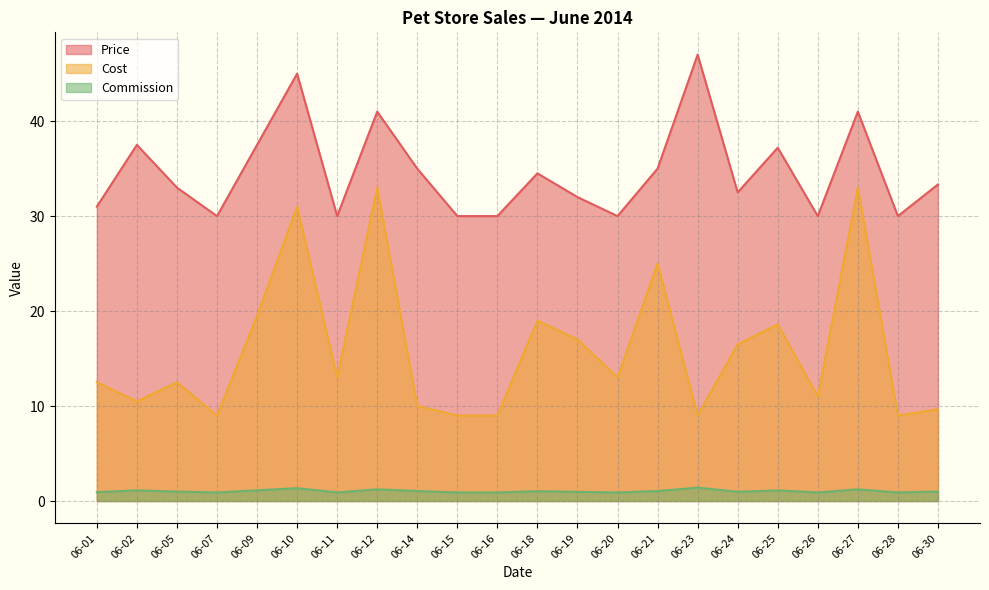

What are all the series names shown in the legend?

Price, Cost, Commission